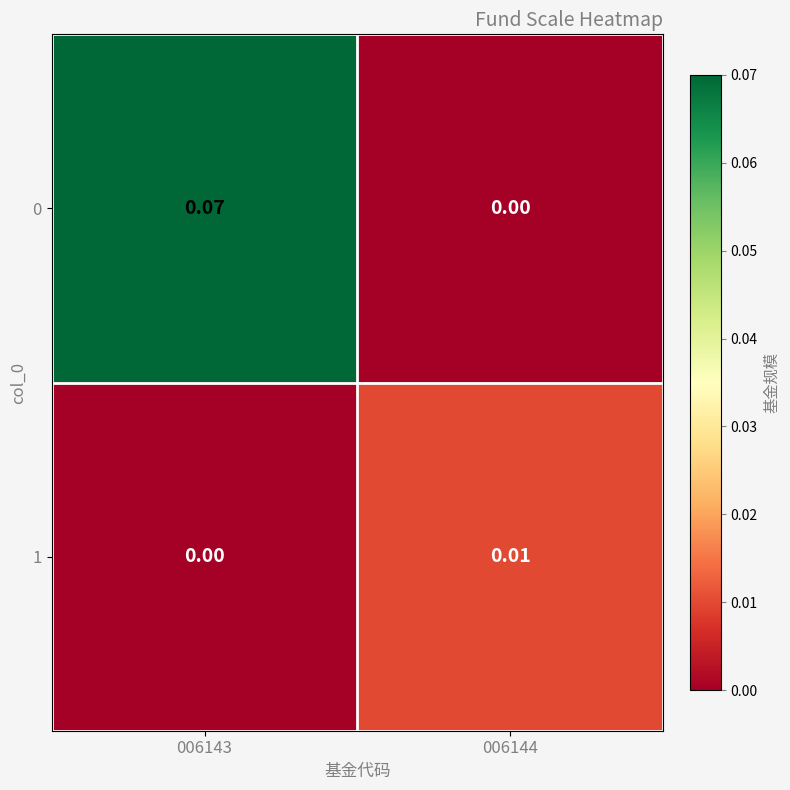

Is the value of 1 at 006144 greater than the value of 0 at 006144?

Yes